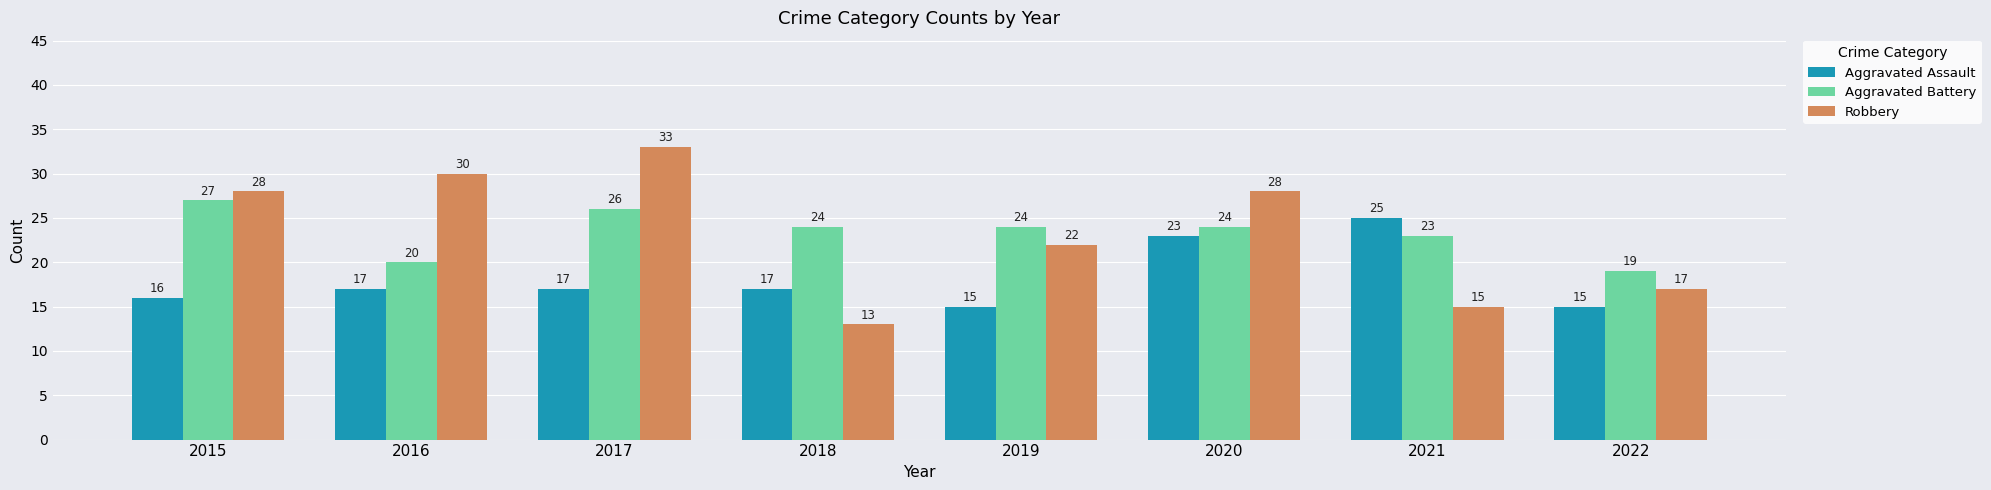

Reading left to right, list all the values displayed in this chart.

Aggravated Assault: 16	17	17	17	15	23	25	15
Aggravated Battery: 27	20	26	24	24	24	23	19
Robbery: 28	30	33	13	22	28	15	17